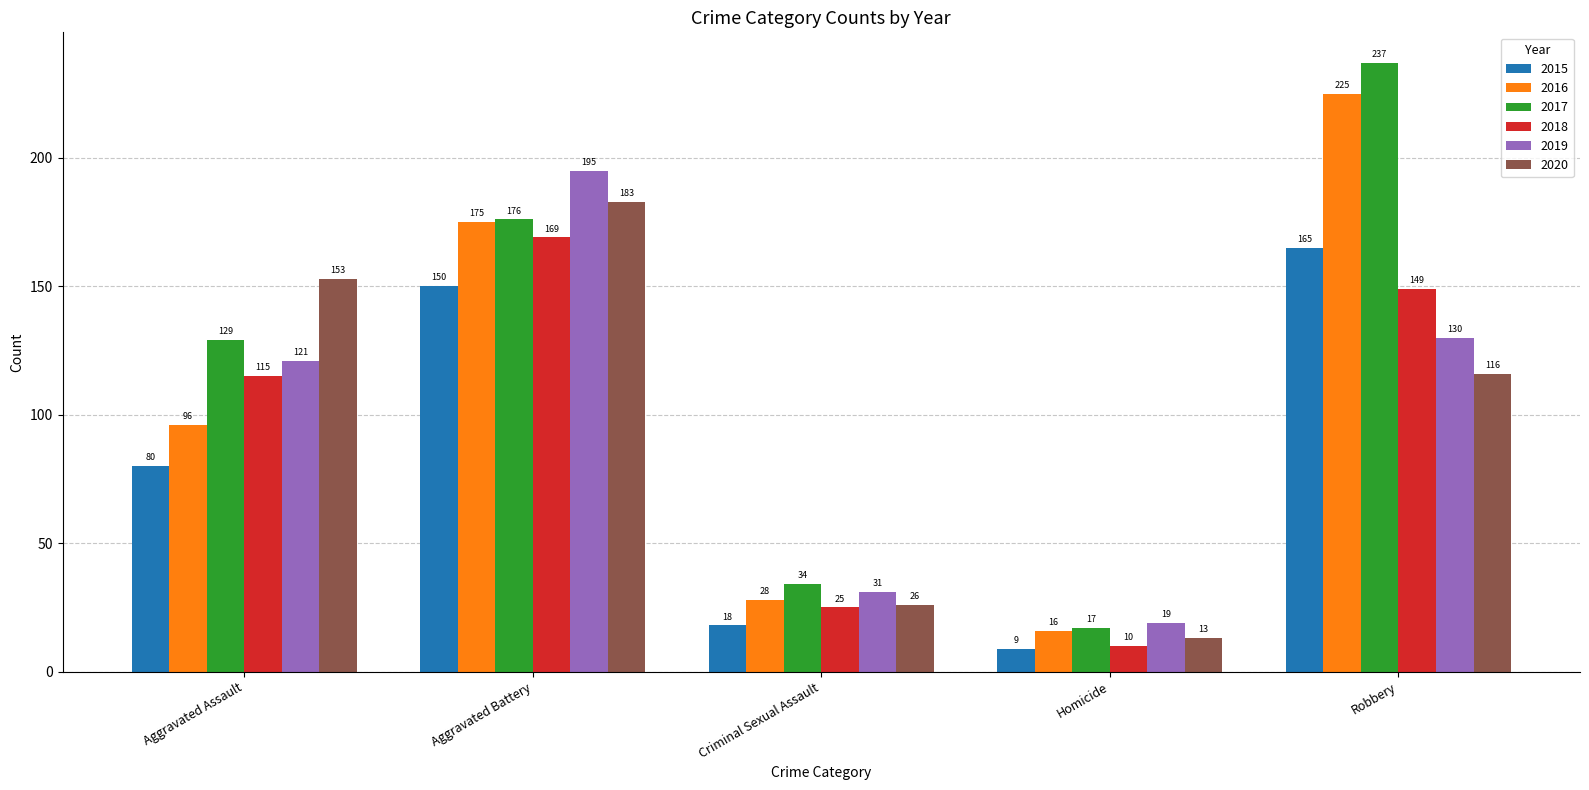

At Aggravated Assault, list the series in order from smallest to largest.

2015, 2016, 2018, 2019, 2017, 2020